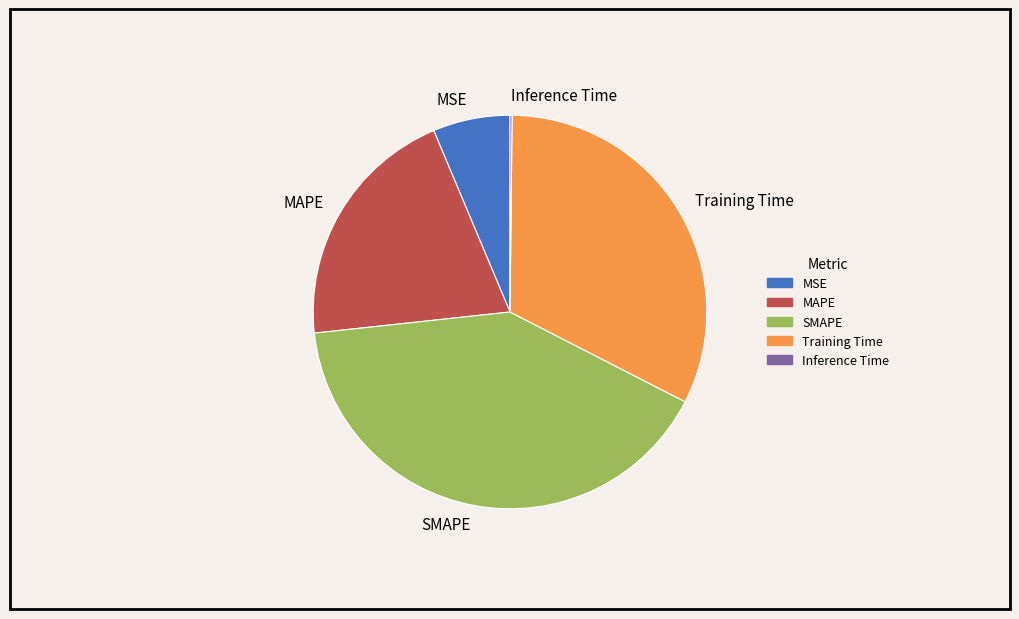

Which has a higher value, MSE or MAPE?

MAPE